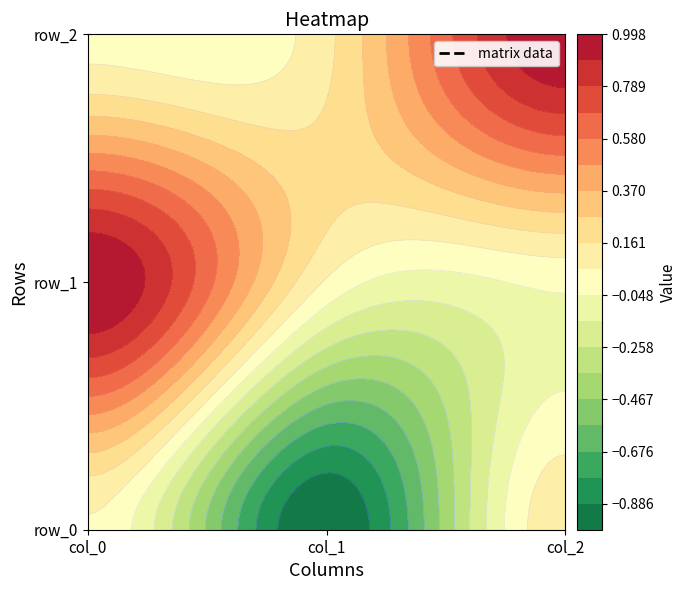

Where is row_1 nearest to the value 0?

col_2